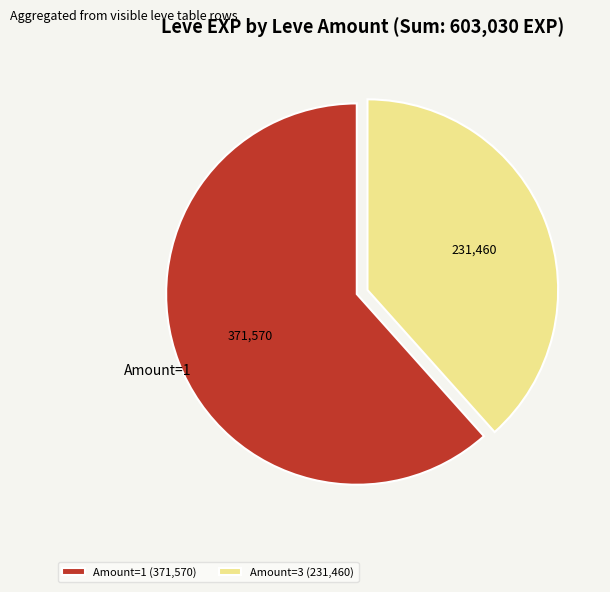

Count the number of slices in the pie.

2